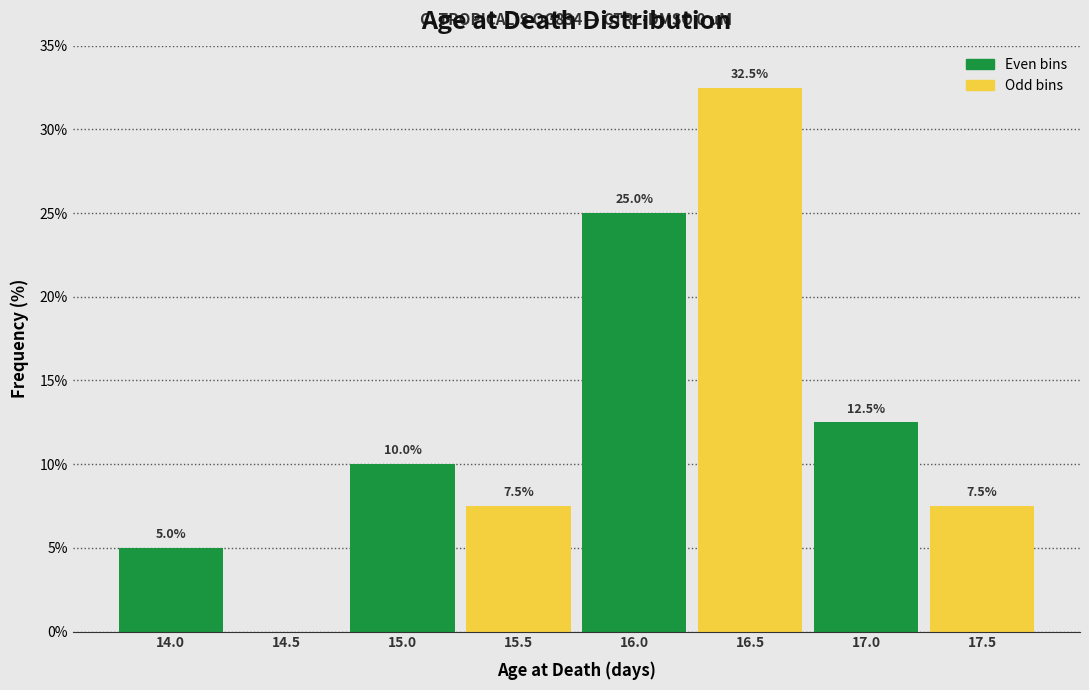

What is the sum of the Odd bins values at 17.0 and 14.0?

7.5